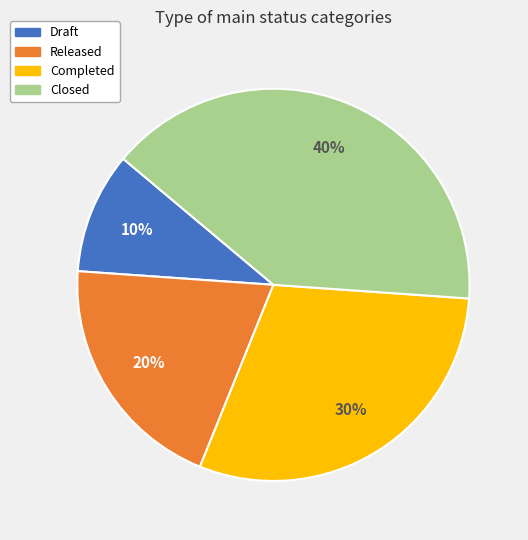

Approximately how many times larger is the value at Closed compared to Completed?

1.3